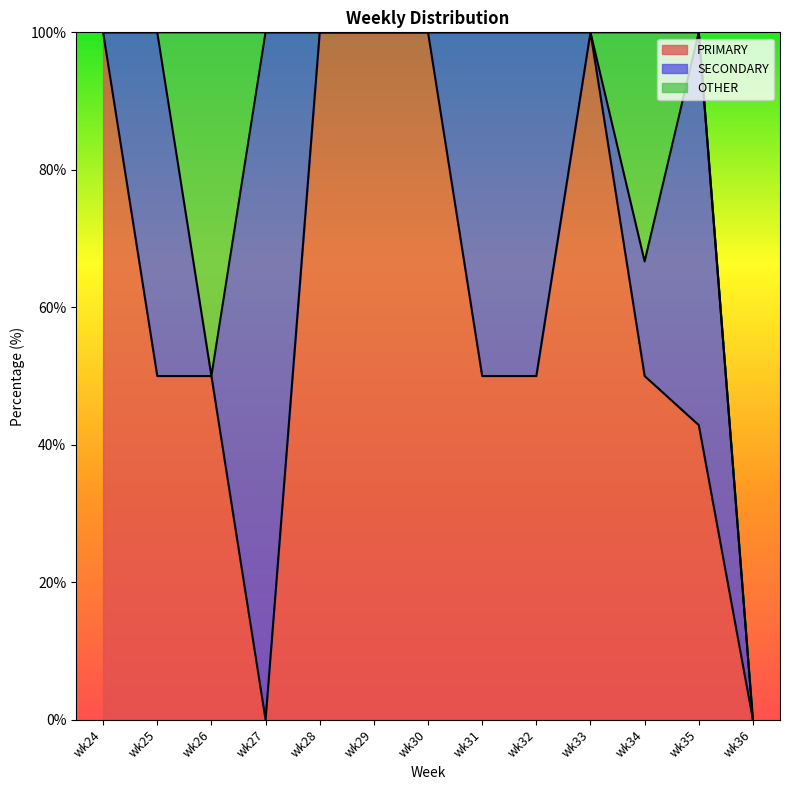

Where is the first local maximum for PRIMARY?

wk33